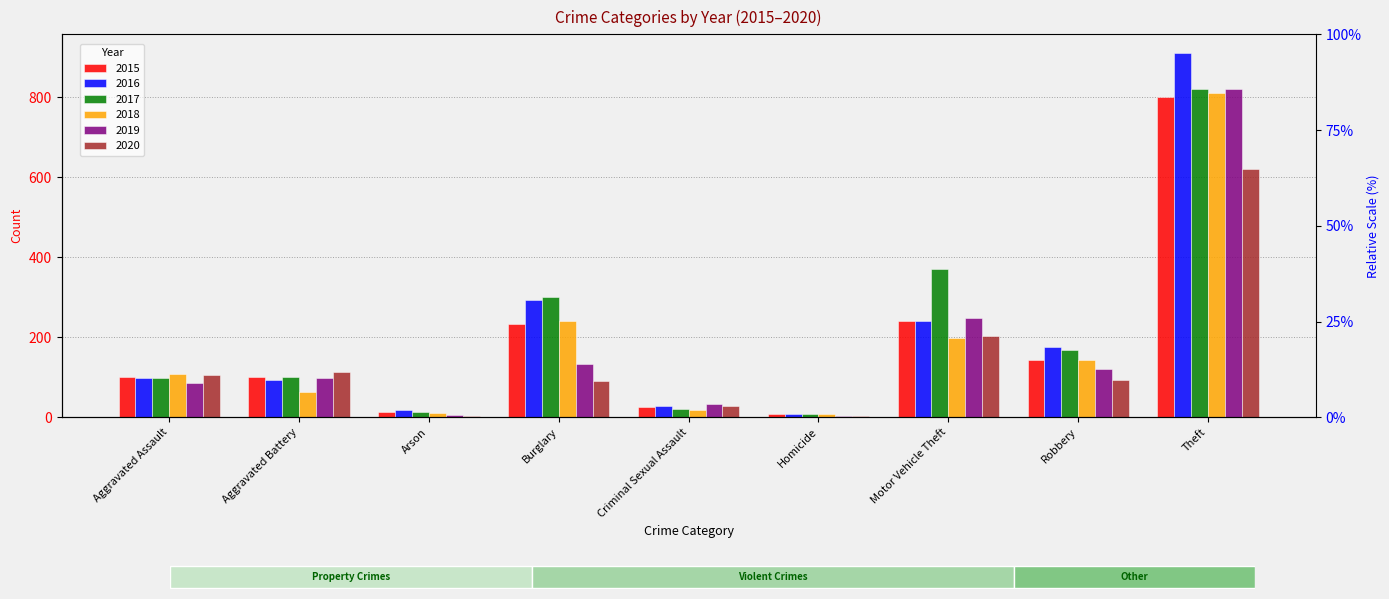

What is the label of the 7th bar from the left?

Motor Vehicle Theft